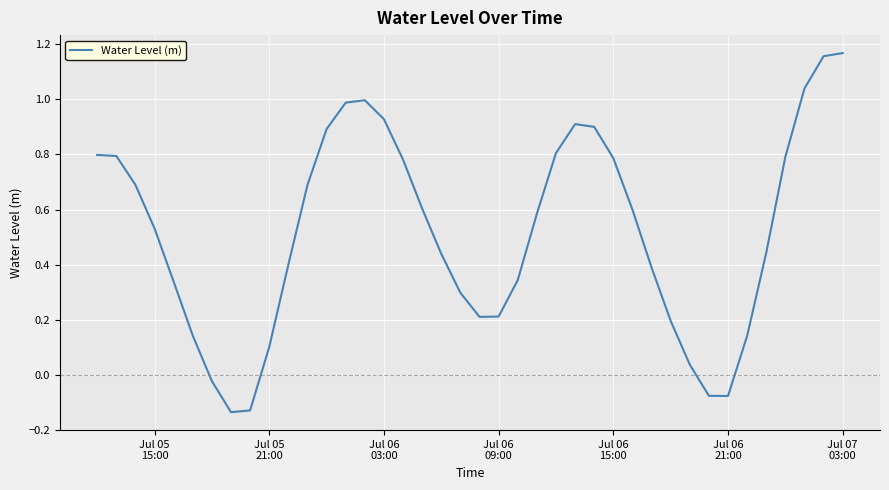

How many lines are shown in the chart?

1